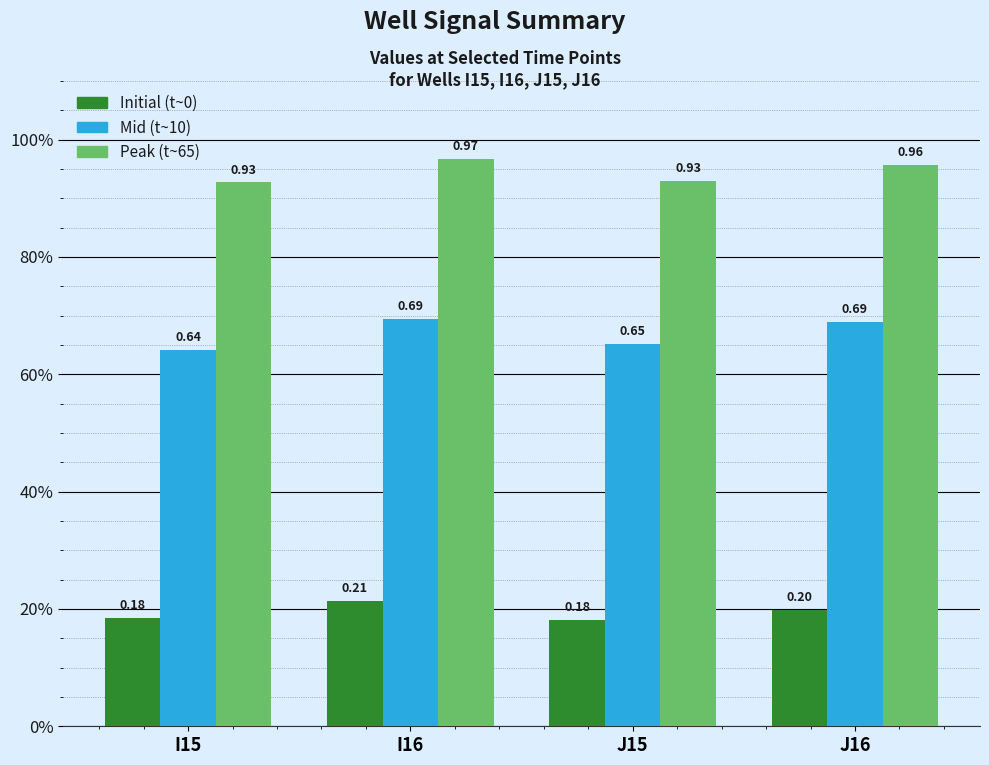

Is it true that Initial (t~0) equals 0.1 at I15?

False